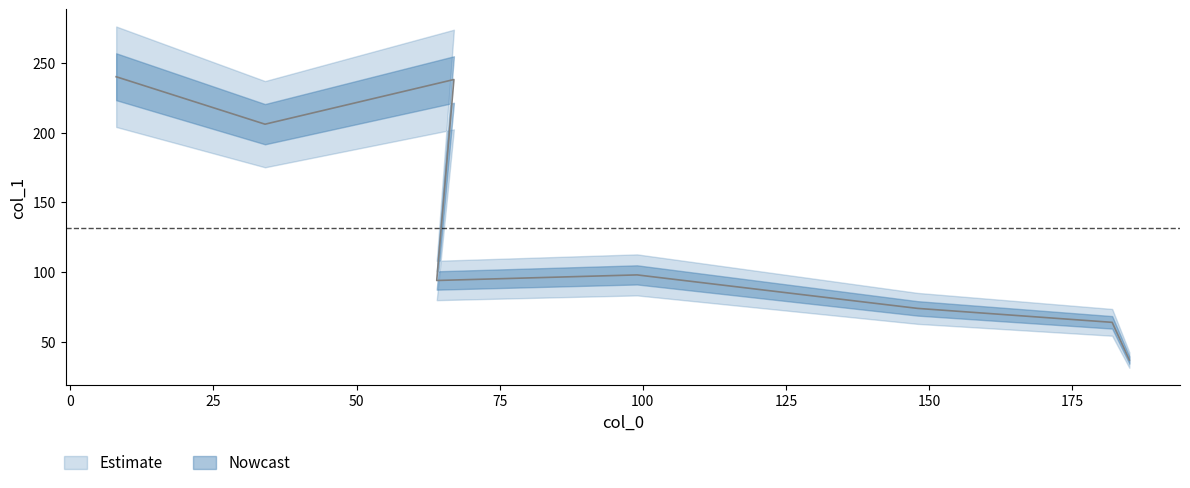

What is the ratio of the value at 67 to the value at 8?

1.0